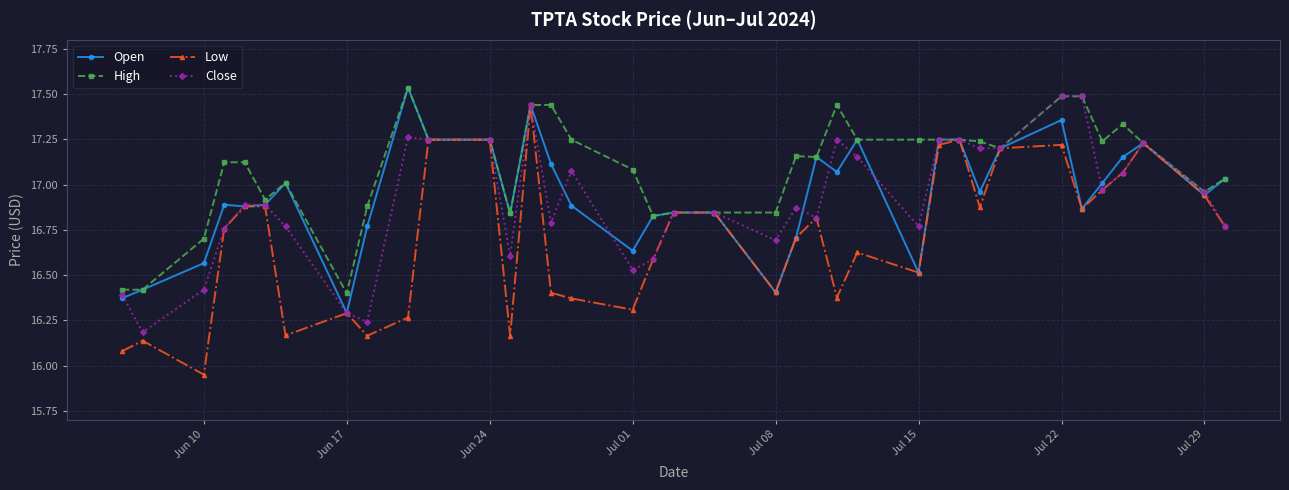

Which series has the widest spread of values?

Low